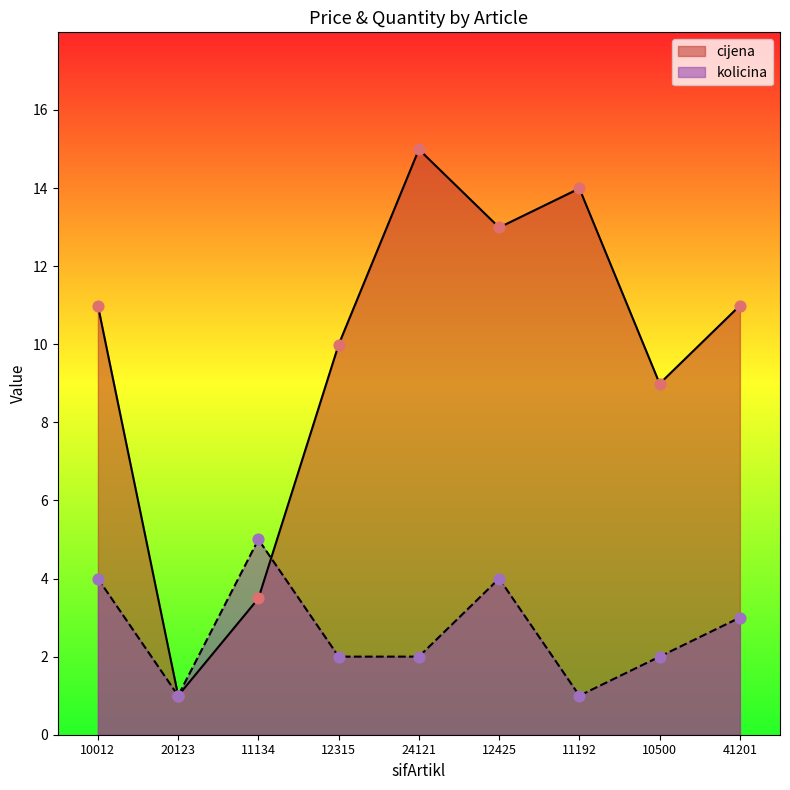

Which series contains the lowest Y value?

cijena